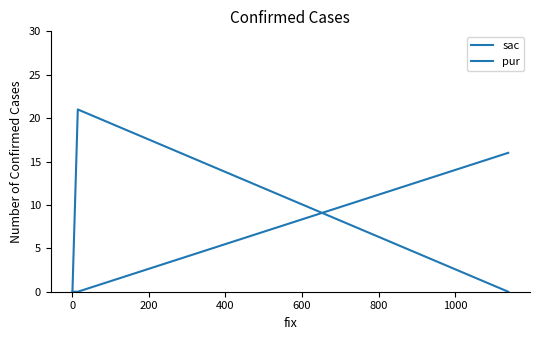

What is the difference between the pur values at 200 and −200?

16